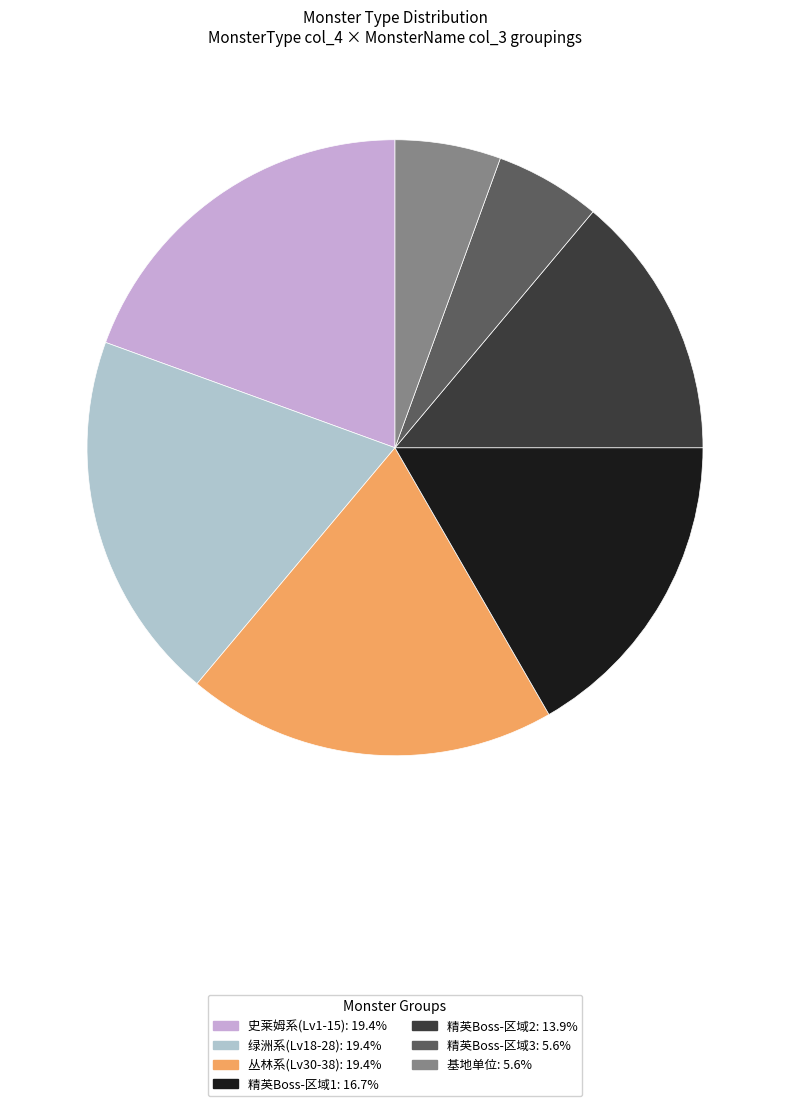

Is there any slice that represents more than half of the pie?

No